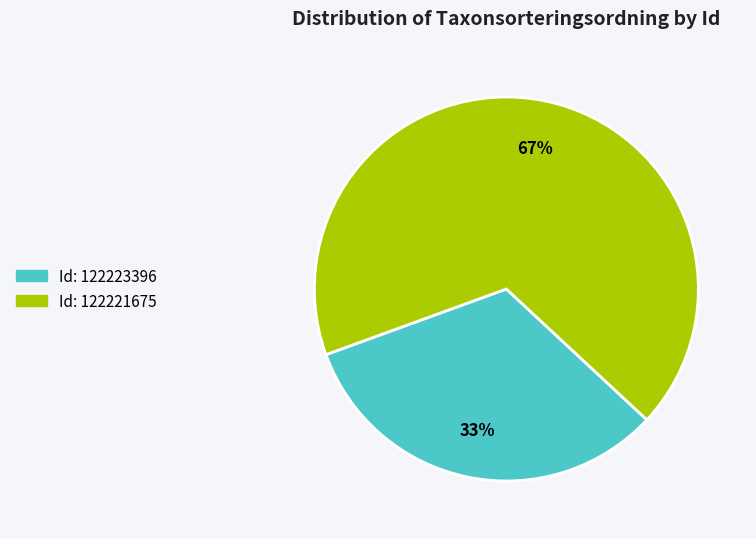

Is there a majority slice in this chart?

Yes